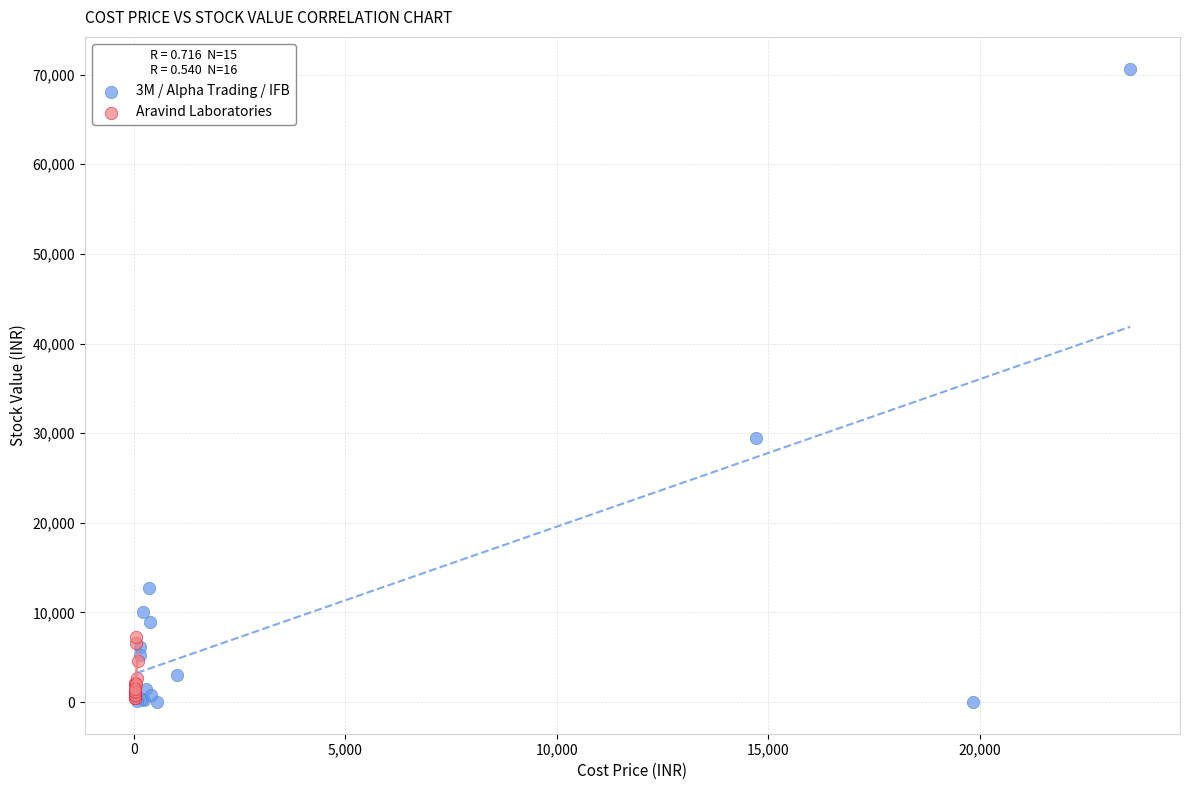

Which series has the widest spread of Y values?

3M / Alpha Trading / IFB